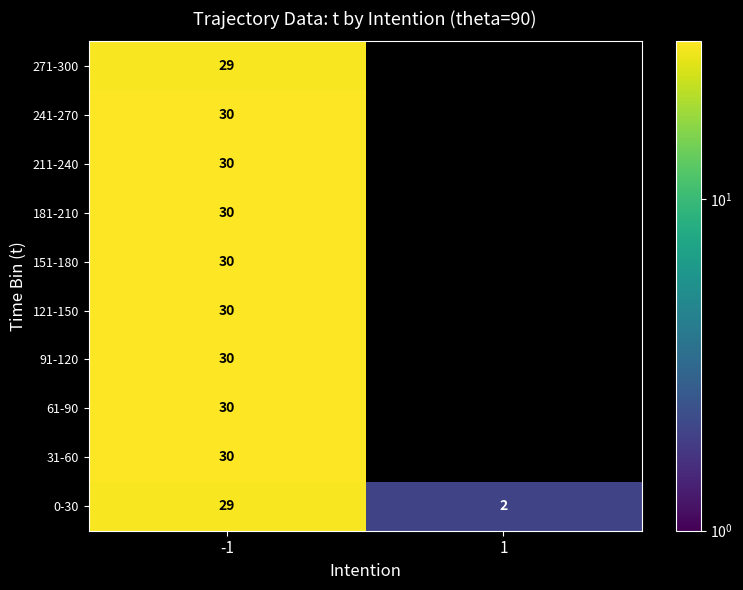

What is the total value across all series at -1?

298